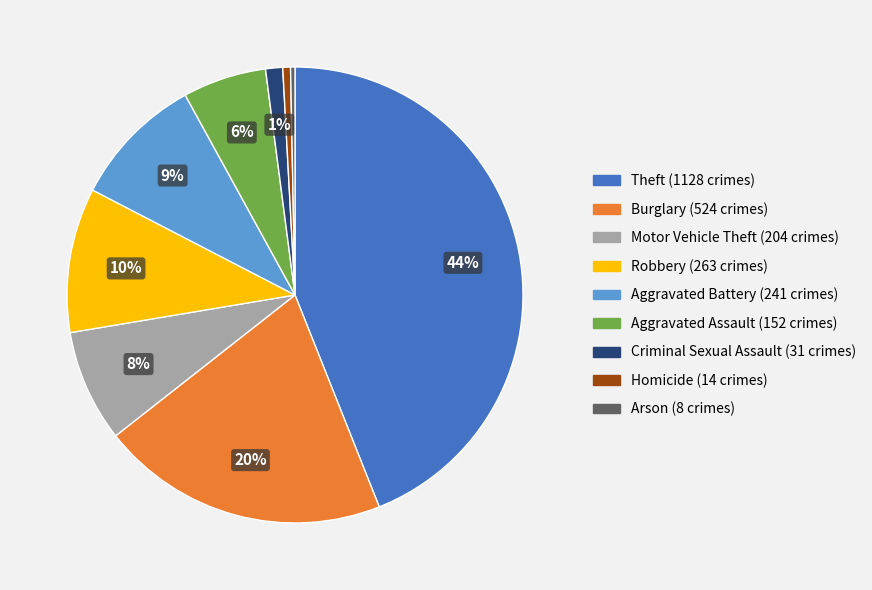

Combined, do Robbery and Homicide account for over 50%?

No